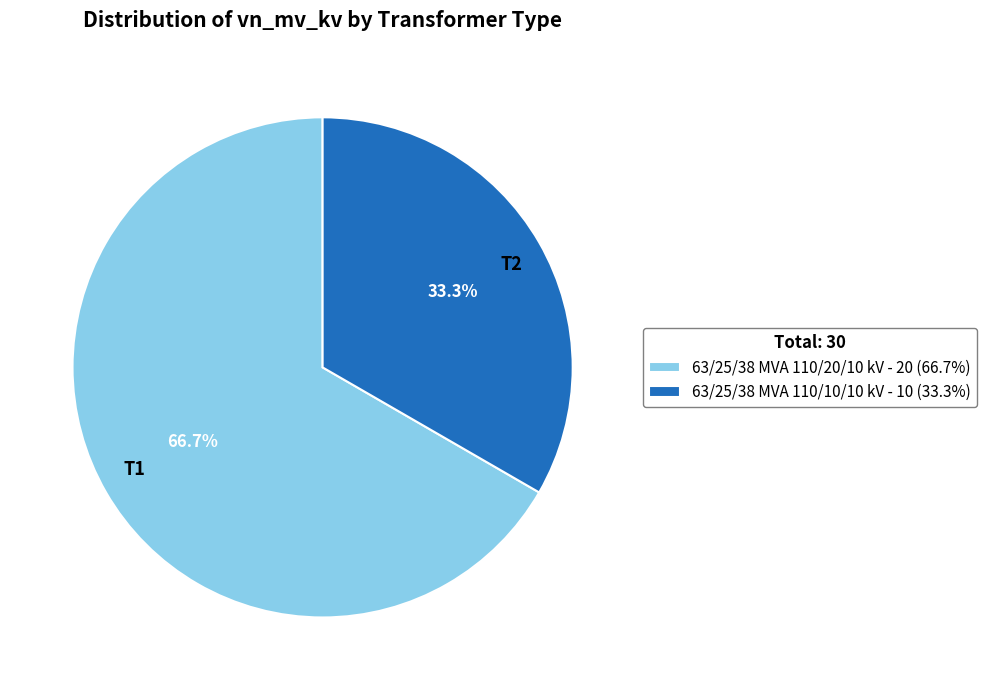

Rank the categories by value from highest to lowest.

63/25/38 MVA 110/20/10 kV, 63/25/38 MVA 110/10/10 kV